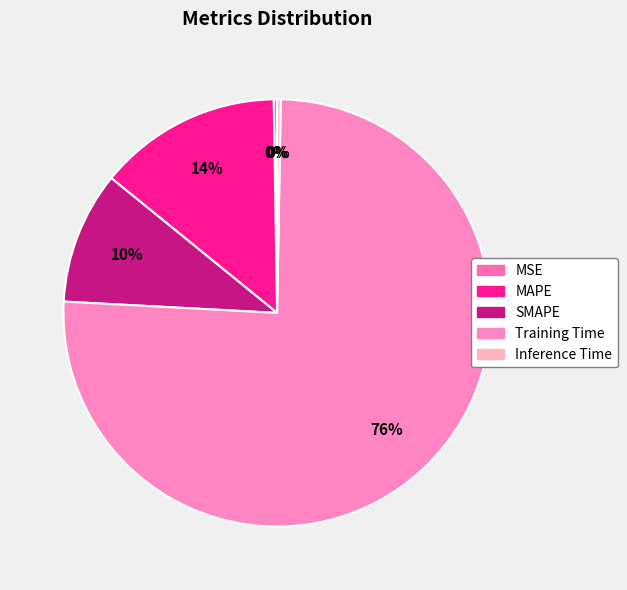

Rank the categories by value from lowest to highest.

MSE, Inference Time, SMAPE, MAPE, Training Time